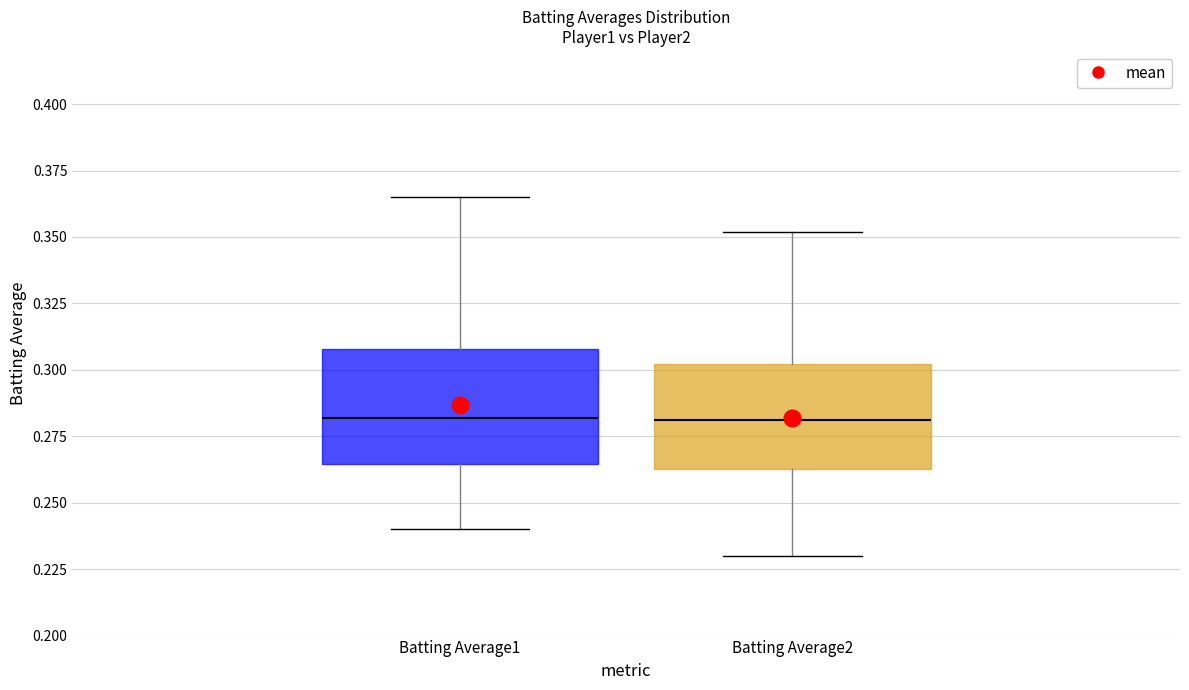

Where does the median line of the box for Batting Average2 sit on the y-axis? The values are not printed on the chart, so give them approximately, as read against the axis.

0.280